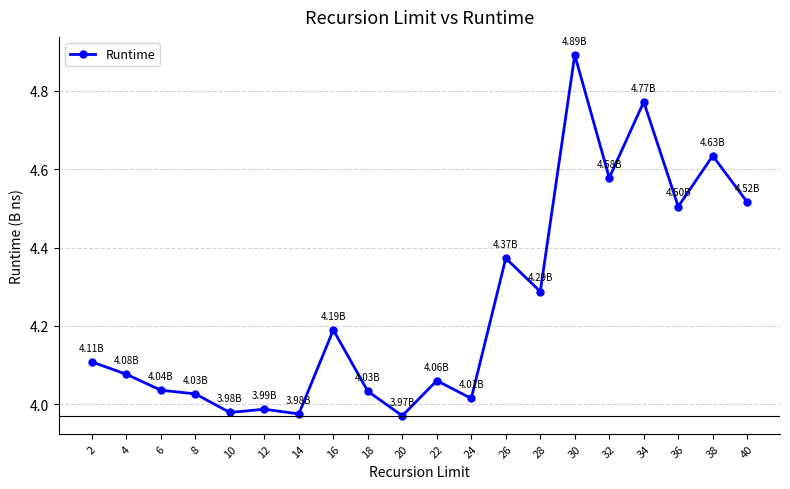

What is the difference between the maximum and minimum values?

0.9